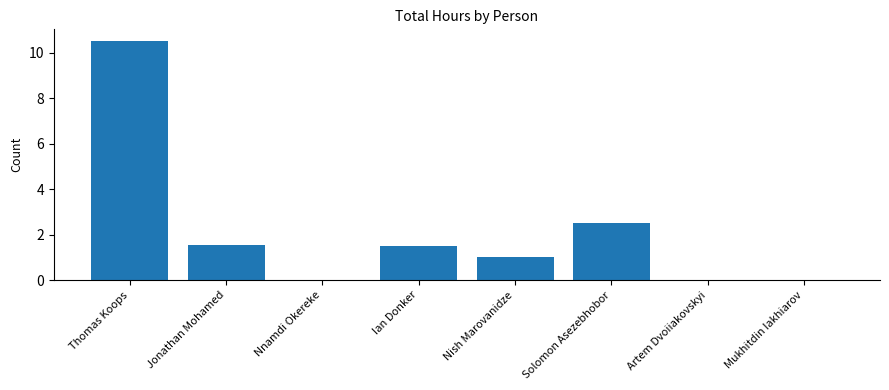

What is the difference between the values at Artem Dvoiiakovskyi and Ian Donker?

1.5